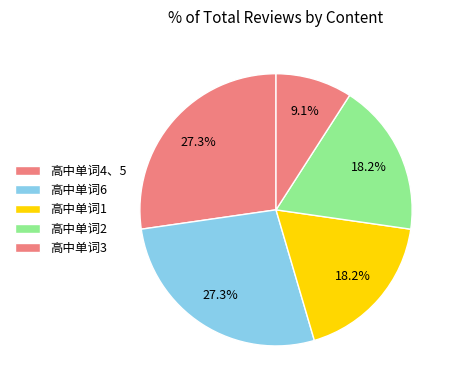

True or false: 高中单词1 accounts for 18% of the total.

True